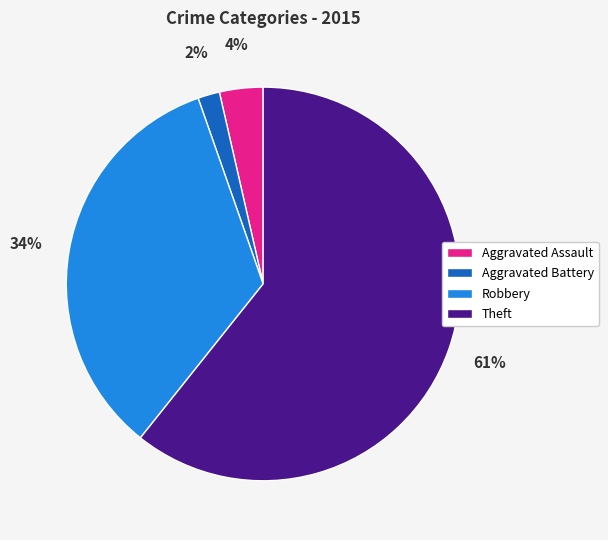

To the nearest percent, what is the combined percentage of Robbery and Aggravated Battery?

36%